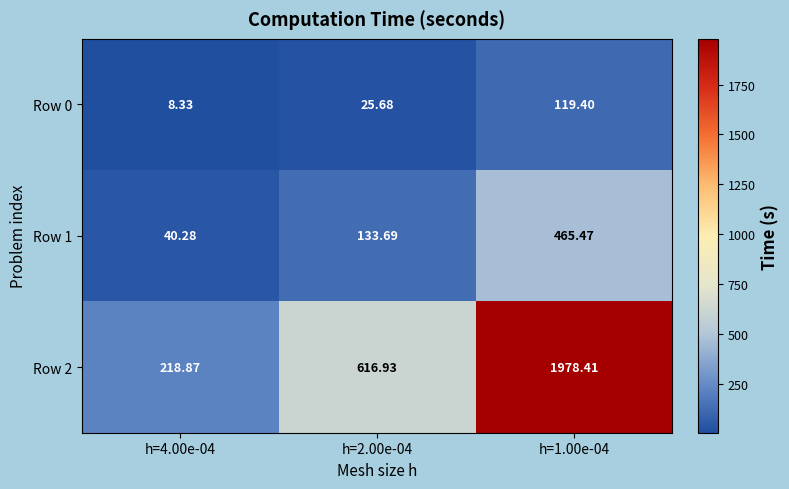

How many values in the Row 0 series exceed 25?

2